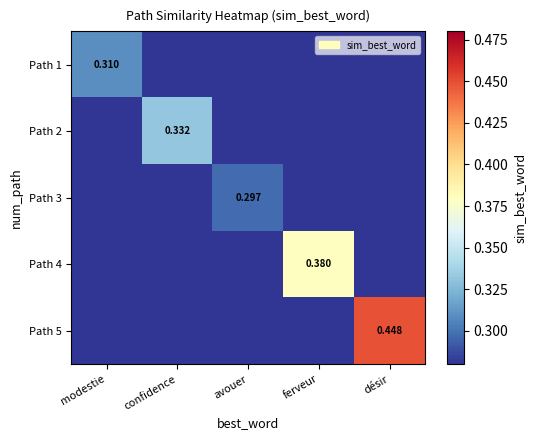

At which label does Path 5 reach its minimum?

modestie